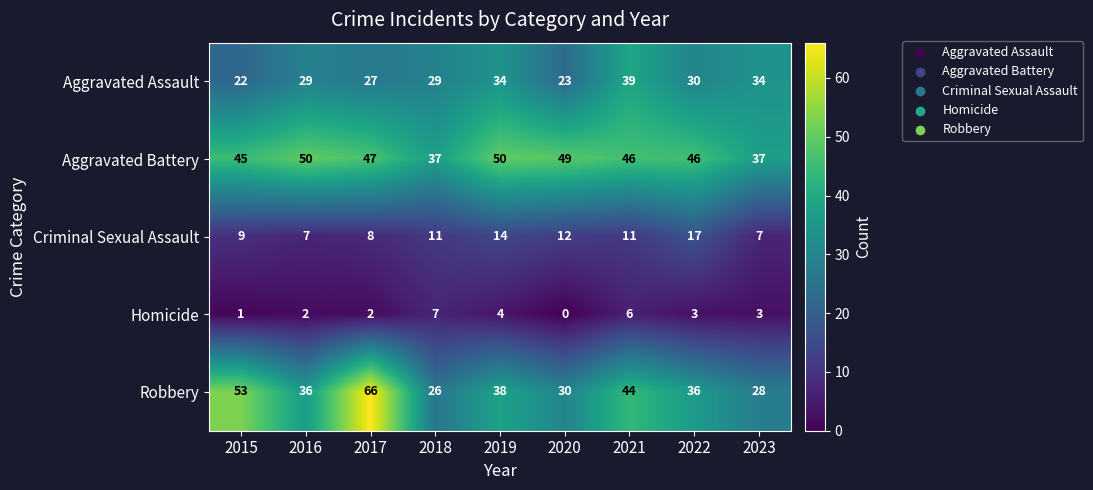

Where is Criminal Sexual Assault nearest to the value 12?

2020